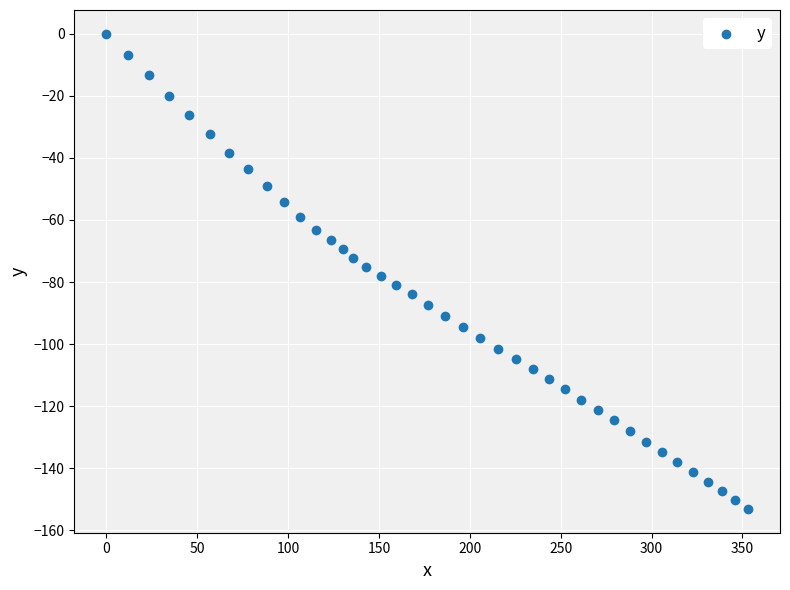

What is the range of Y values (max minus min)?

153.1